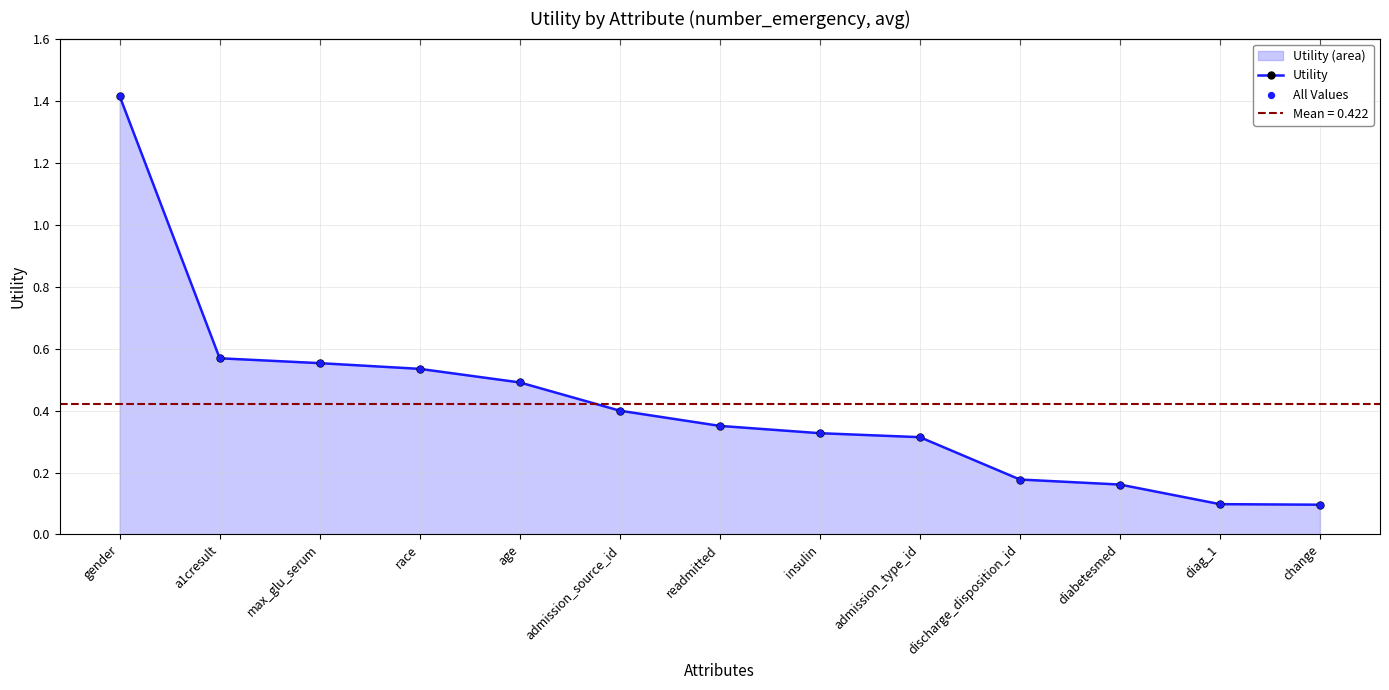

Which series reaches the minimum Y coordinate?

Utility